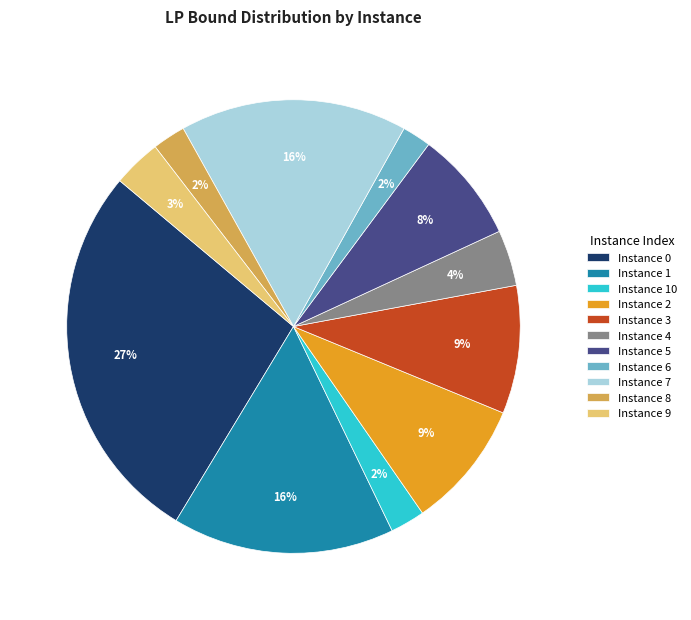

Is there a majority slice in this chart?

No